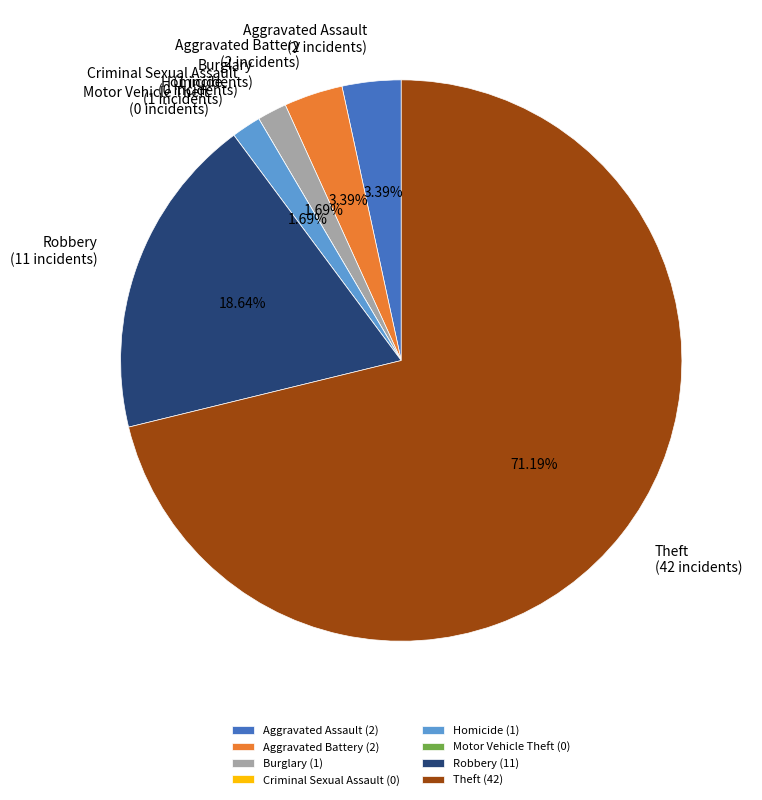

Approximately how many times larger is the value at Robbery (11) compared to Aggravated Battery (2)?

5.5